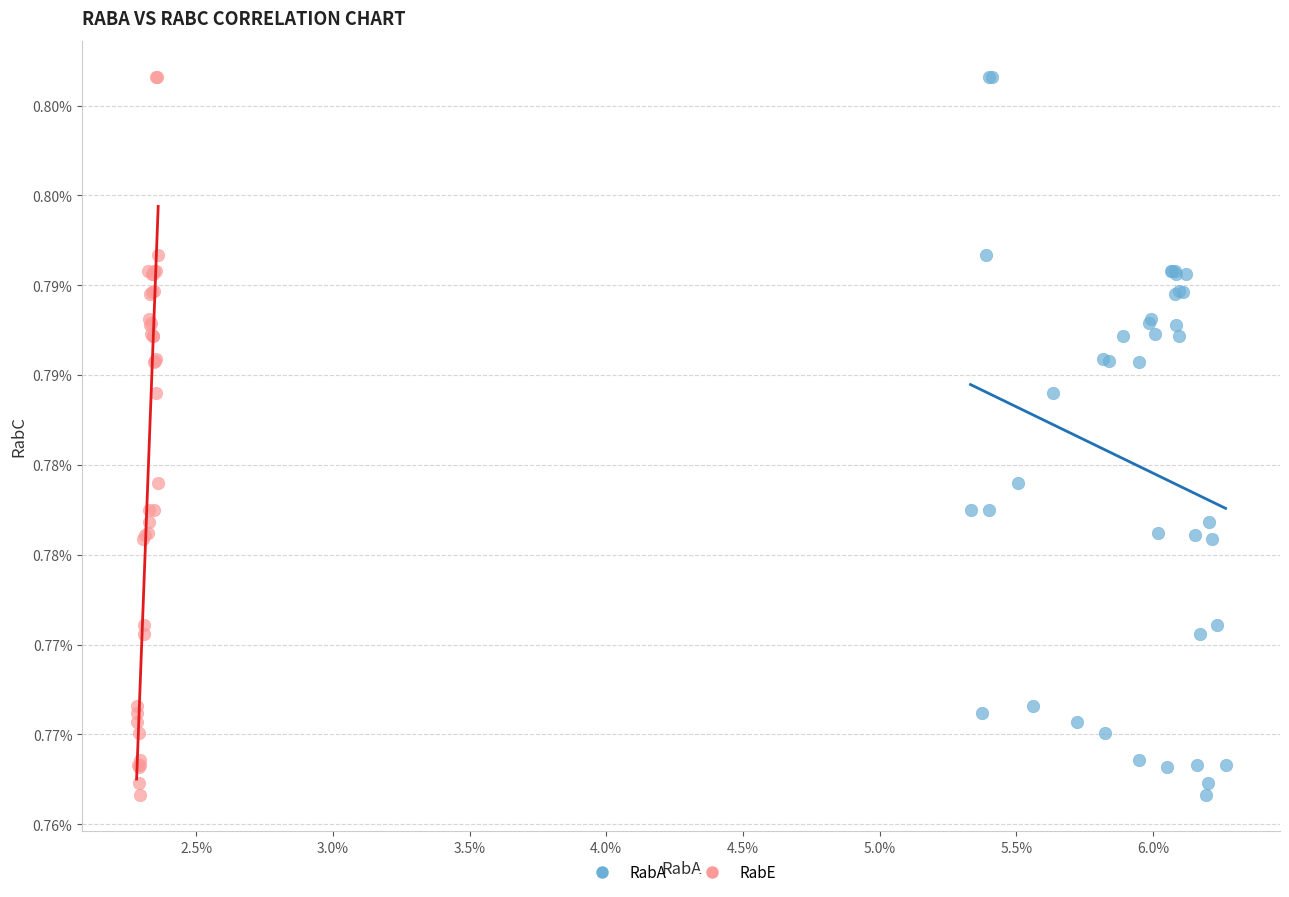

What are all the series names shown in the legend?

RabA, RabE